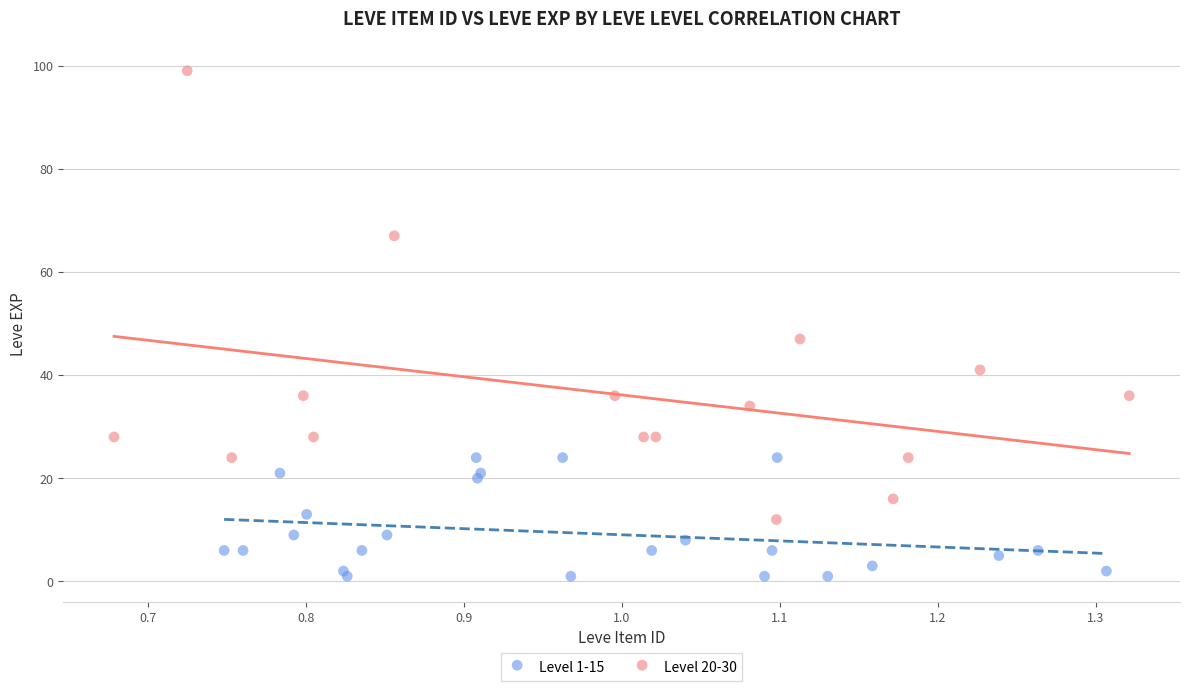

What are all the series names shown in the legend?

Level 1-15, Level 20-30